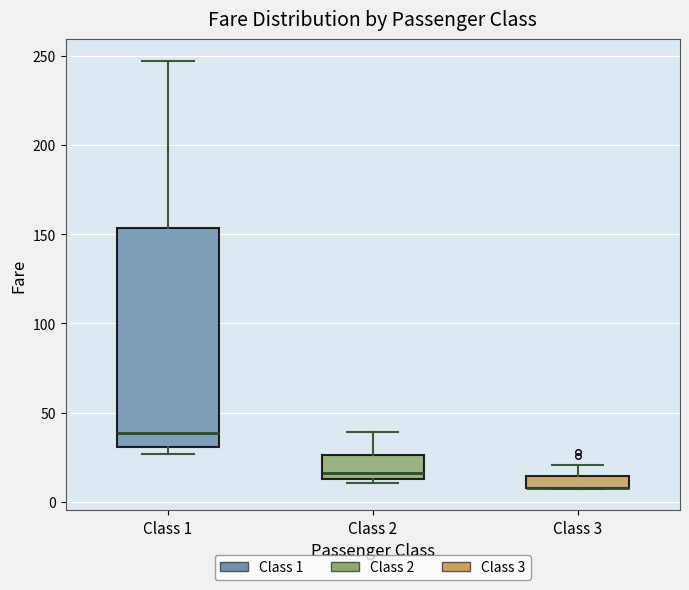

Where is the lower edge of the box for Class 2 on the y-axis? The values are not printed on the chart, so give them approximately, as read against the axis.

15